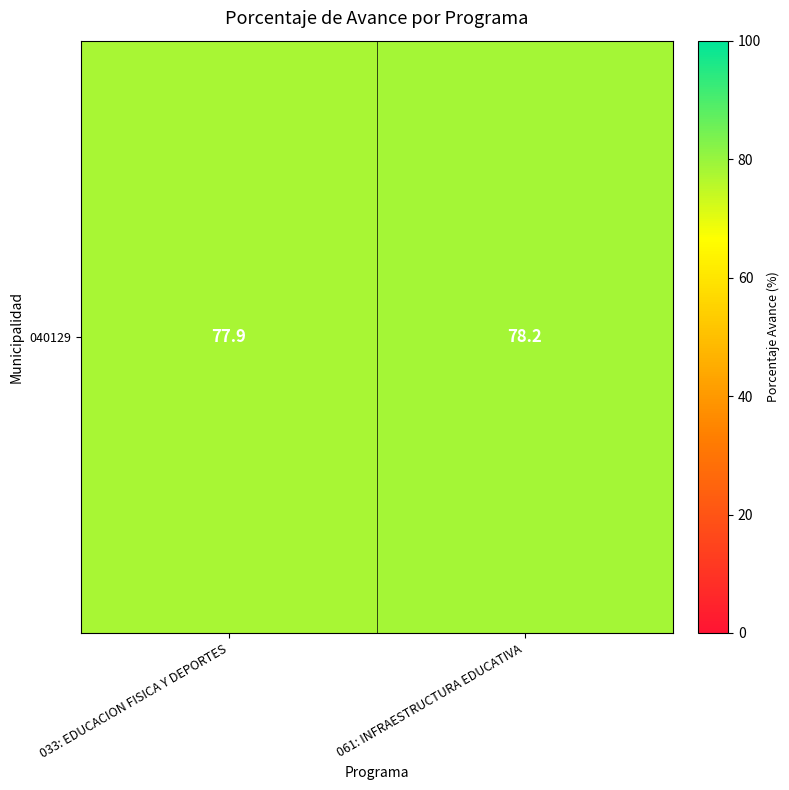

Reading left to right, list all the values displayed in this chart.

77.9	78.2